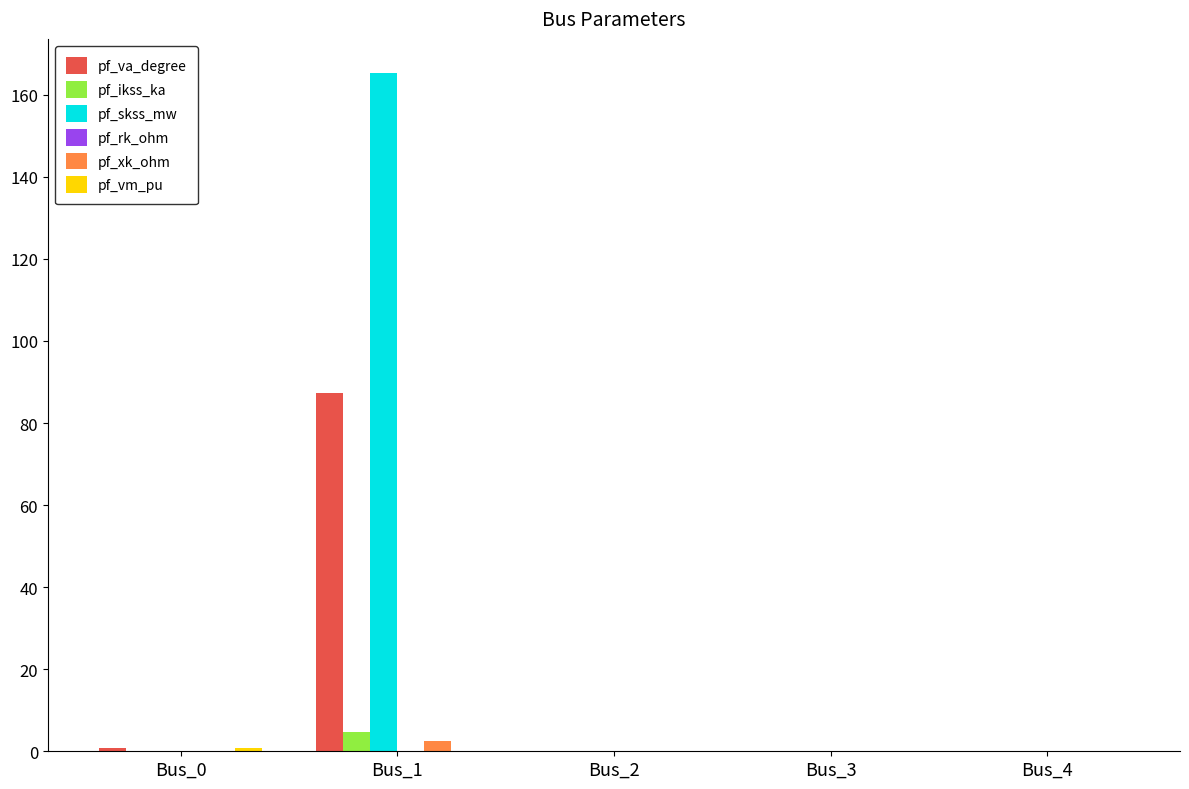

What is the sum of all pf_xk_ohm values?

2.4